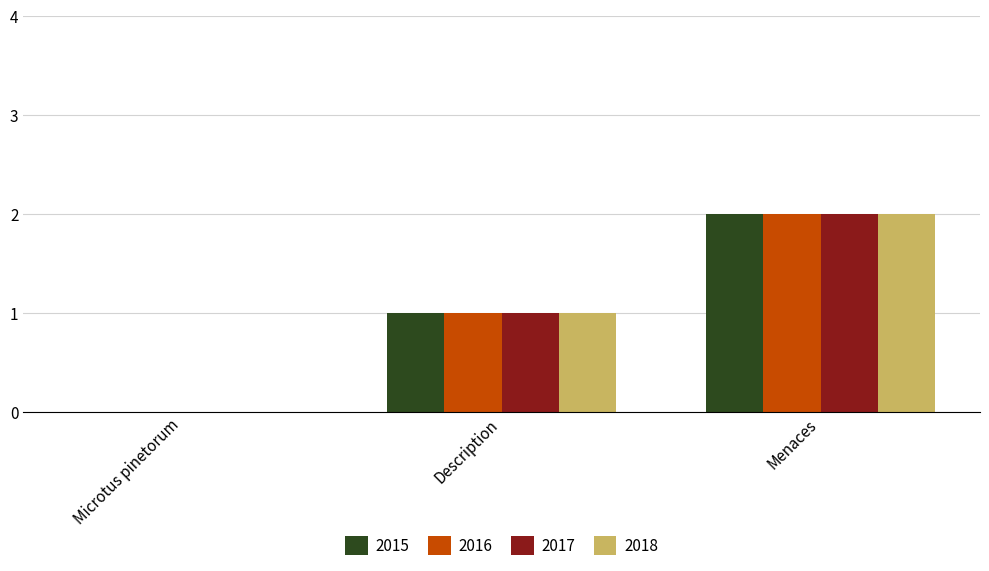

Is the value of 2016 at Menaces greater than the value of 2018 at Microtus pinetorum?

Yes